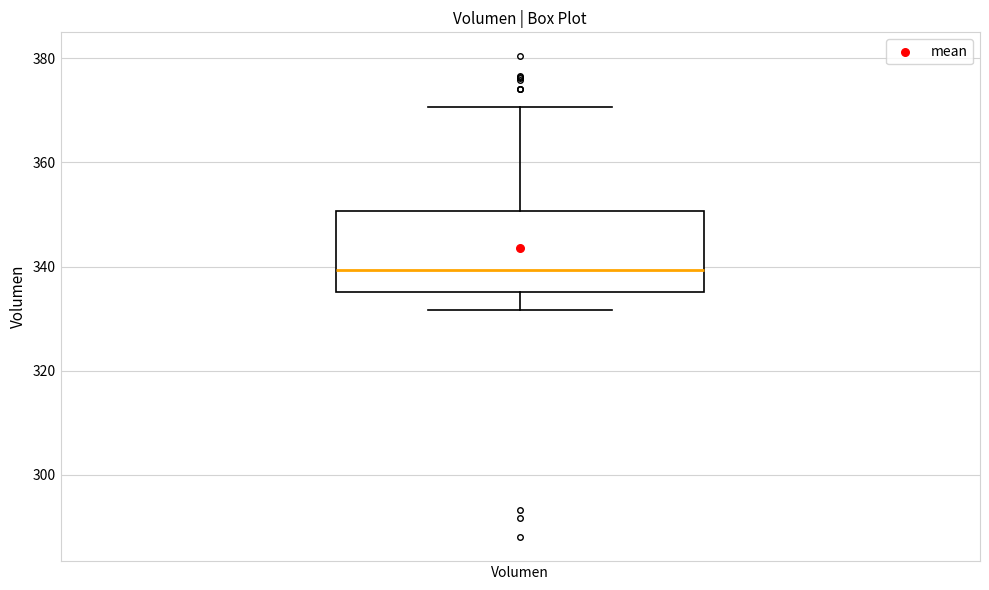

Read this box plot against the y-axis: the position of the median line, the range covered by the box, and the ends of both whiskers. The values are not printed on the chart, so give them approximately, as read against the axis.

median 340, box 336 to 350, whiskers 332 to 370